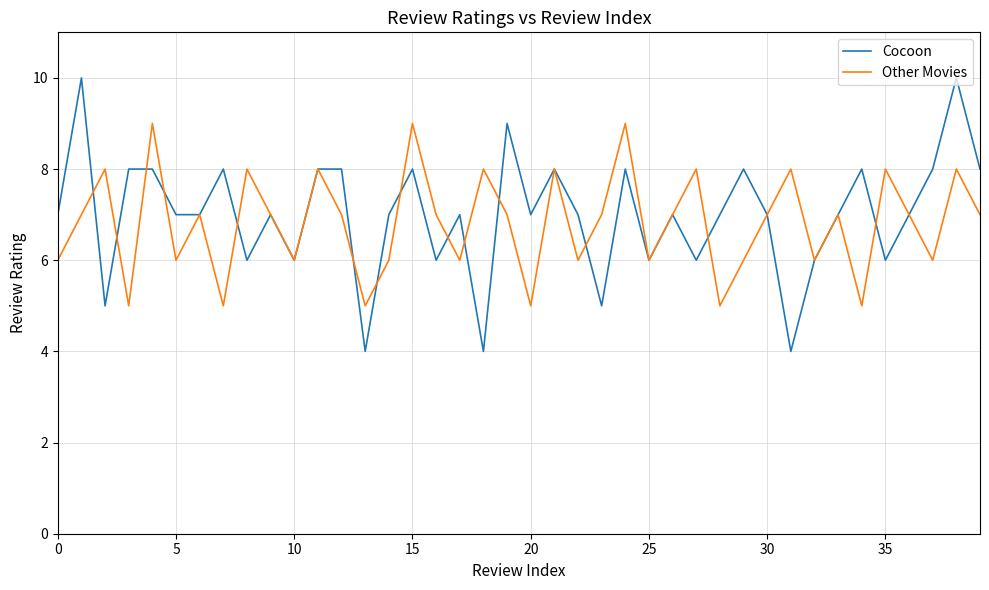

What is the greatest value displayed?

10